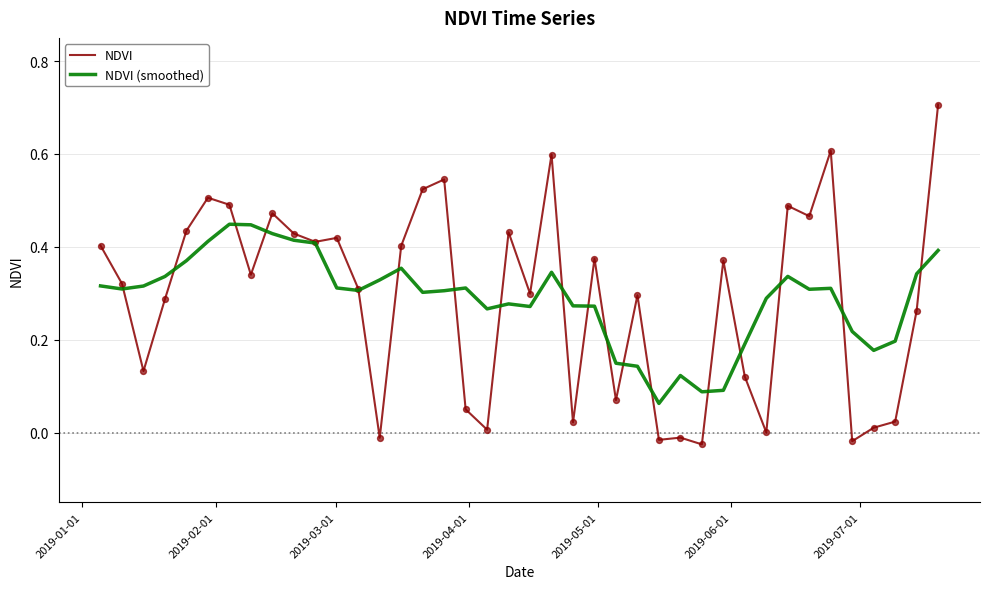

Which series has the widest spread of values?

NDVI